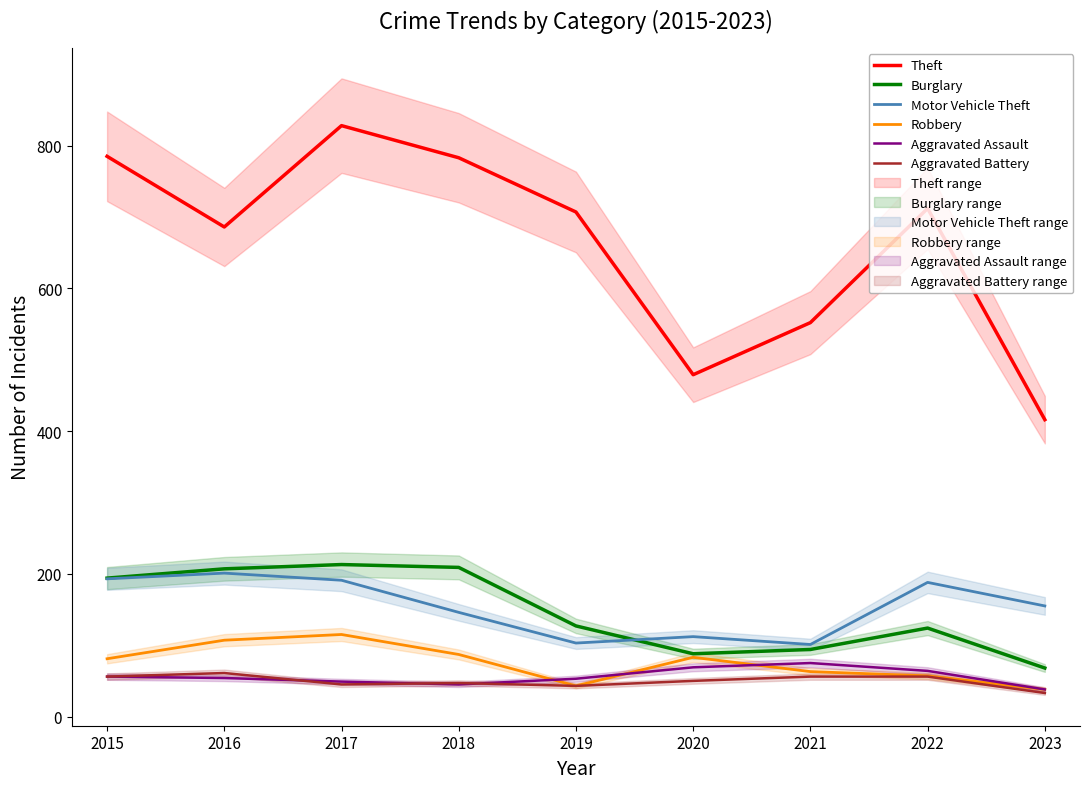

The Burglary series shows 110 at 2023. True or false?

False